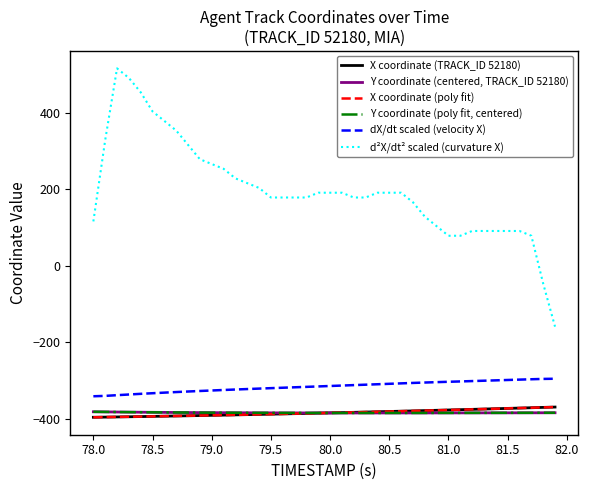

How many lines are shown in the chart?

6